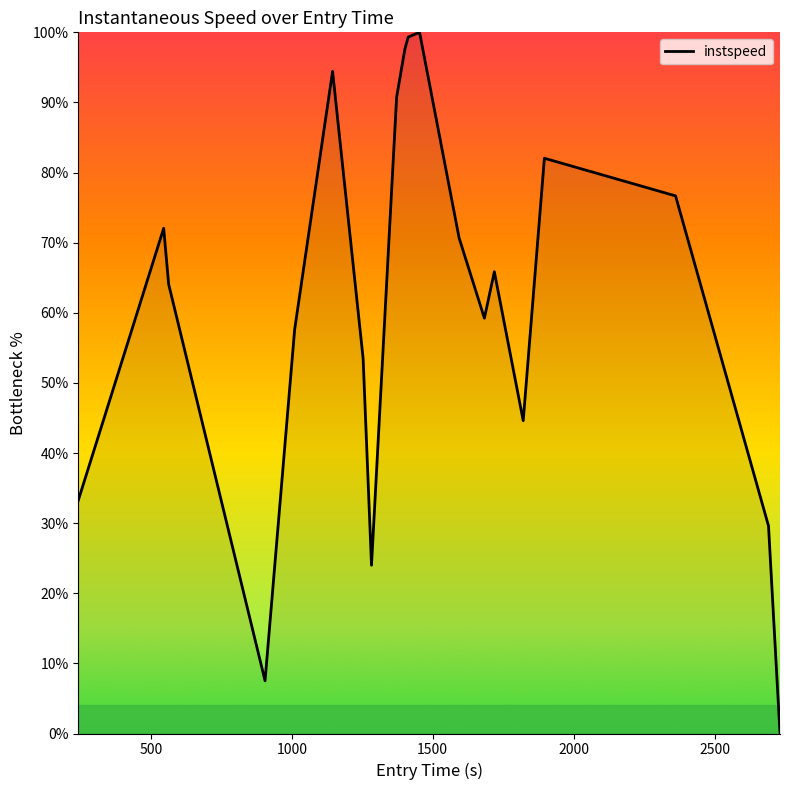

What is the greatest value displayed?

100.0